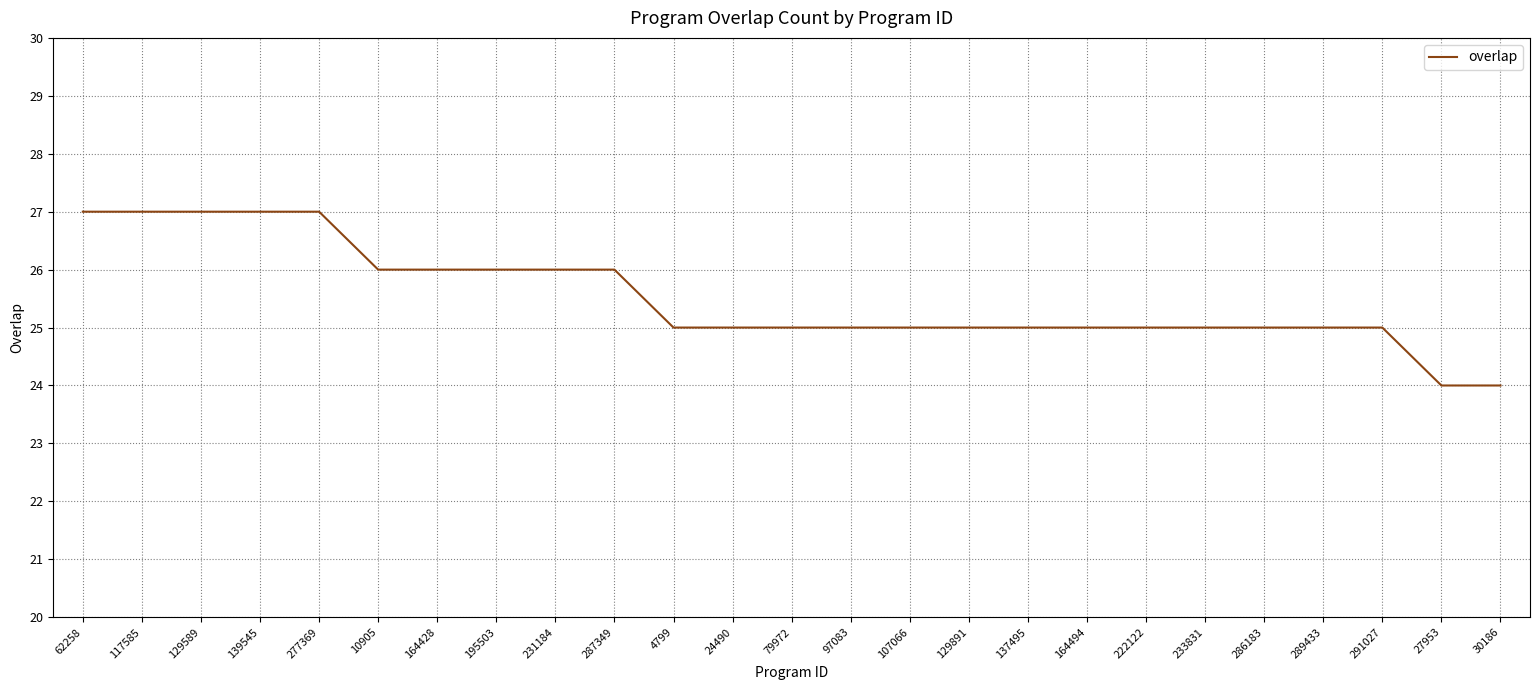

What is the ratio of the value at 79972 to the value at 62258?

0.9